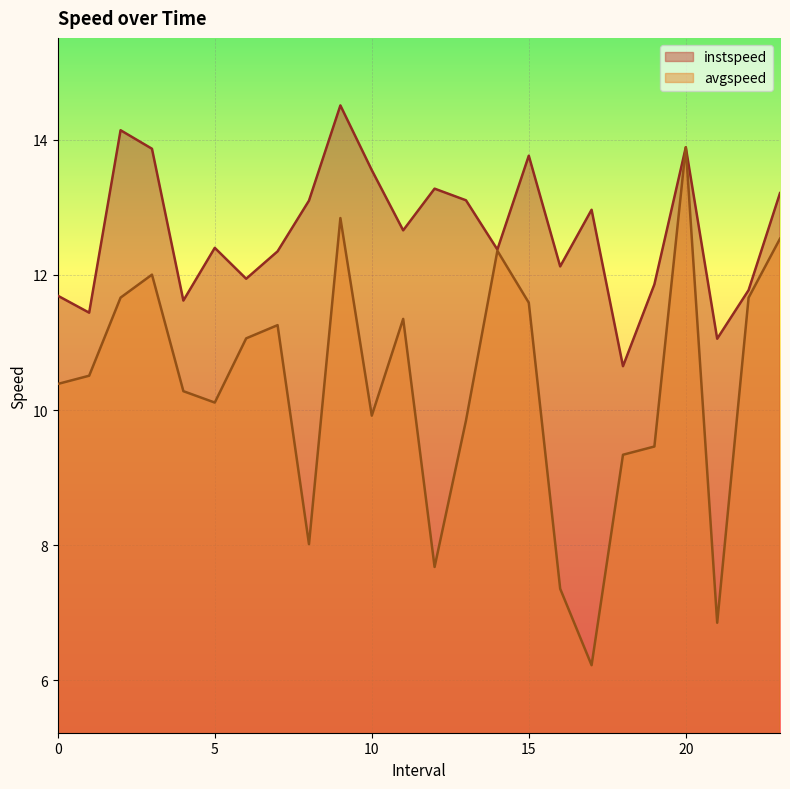

What is the difference between the second highest and minimum values in the avgspeed series?

6.6